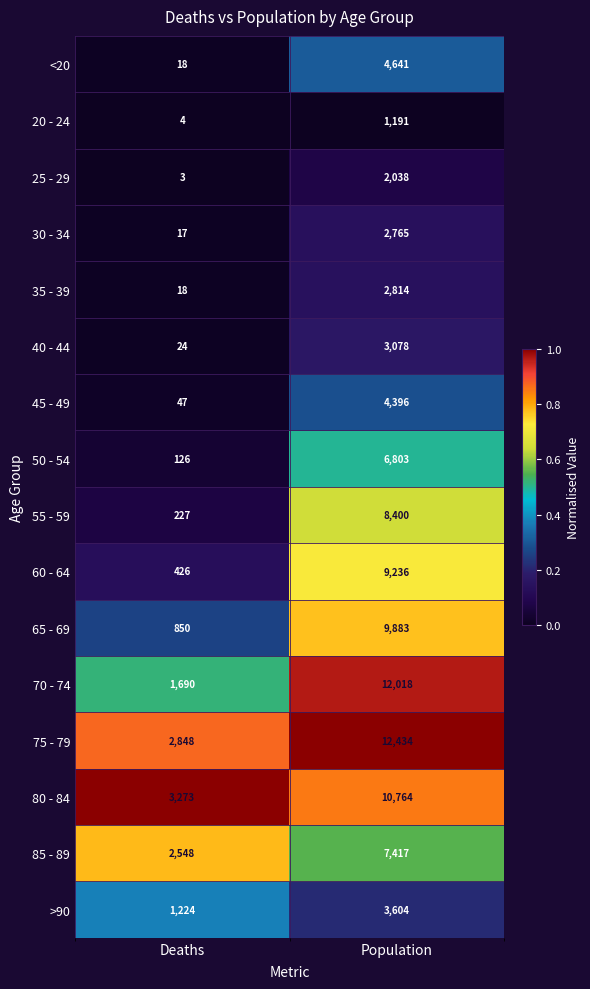

The 60 - 64 series shows 9236 at Population. True or false?

True